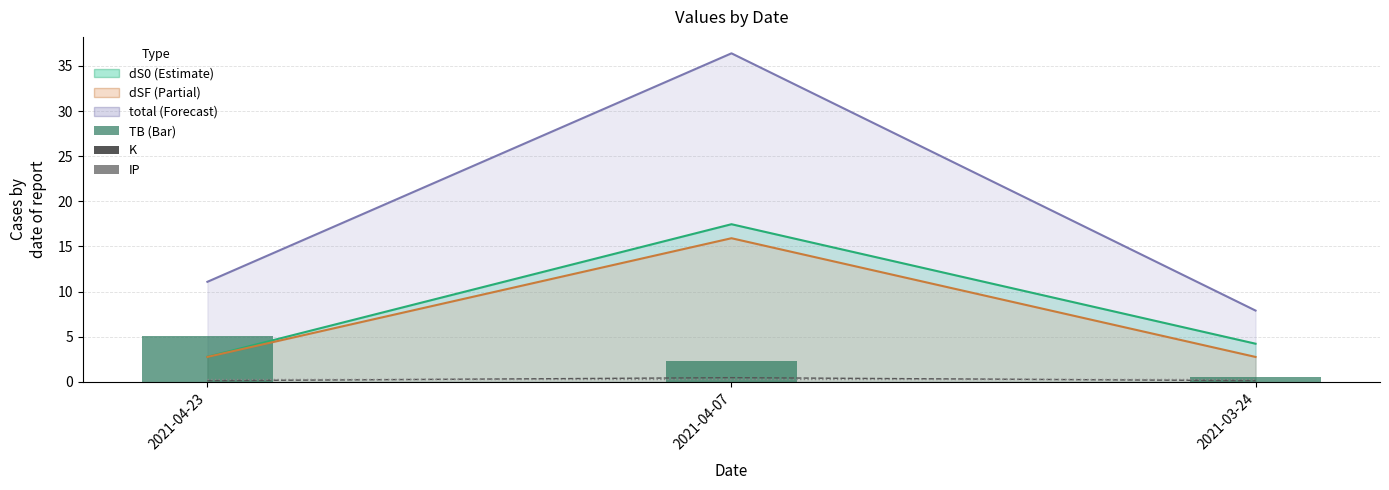

What is the value of the IP bar at the 2nd from the left?

0.3